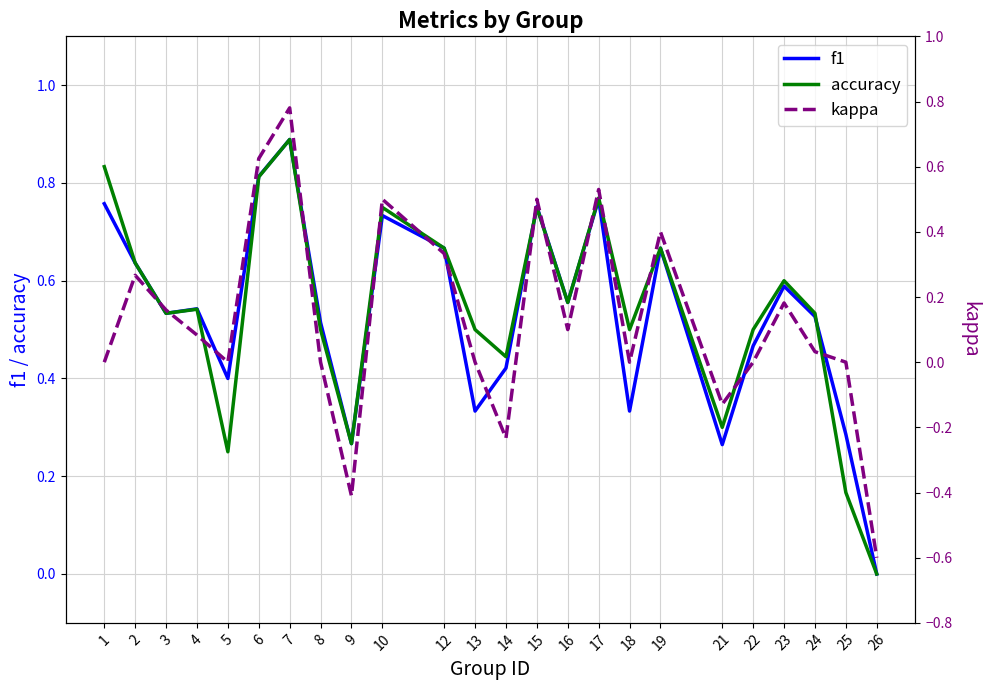

How many interior local valleys does the kappa series have?

6